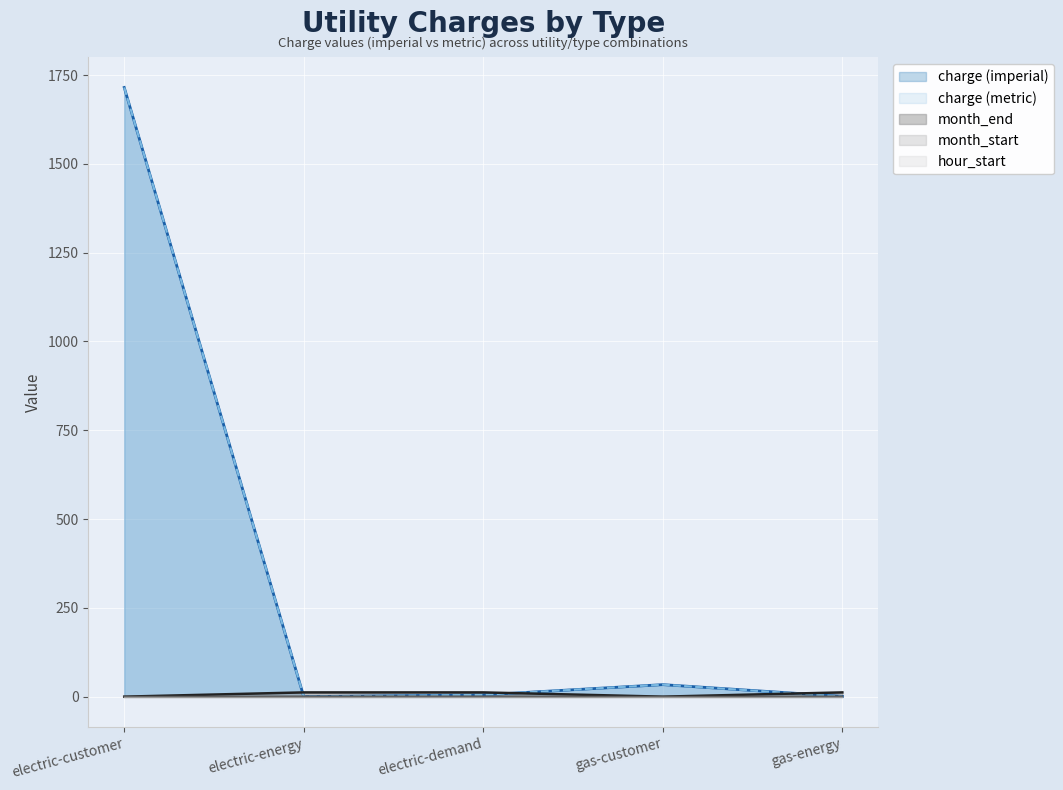

What is the greatest value displayed?

1715.0